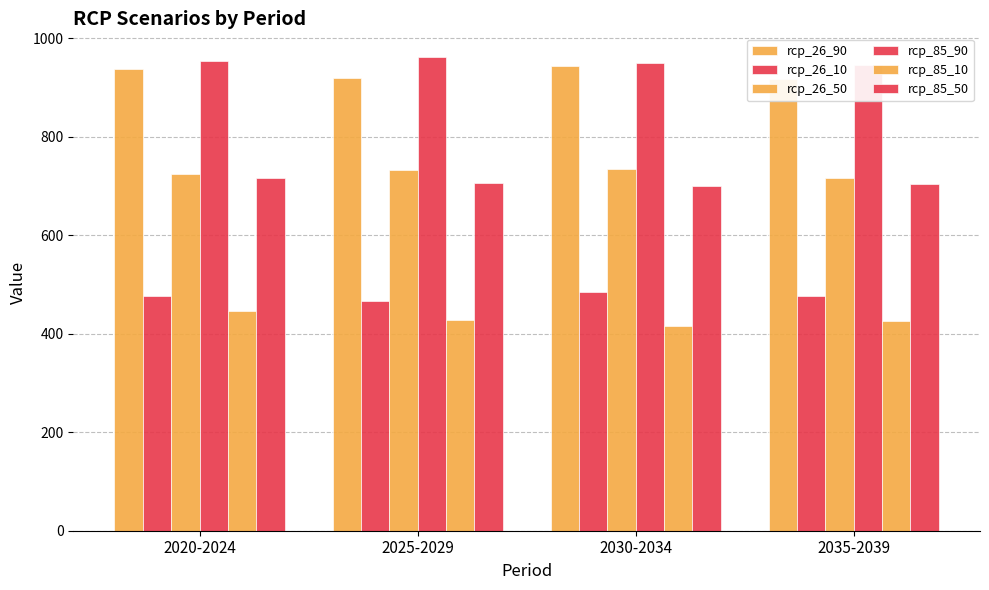

What is the label of the 1st bar from the left?

2020-2024